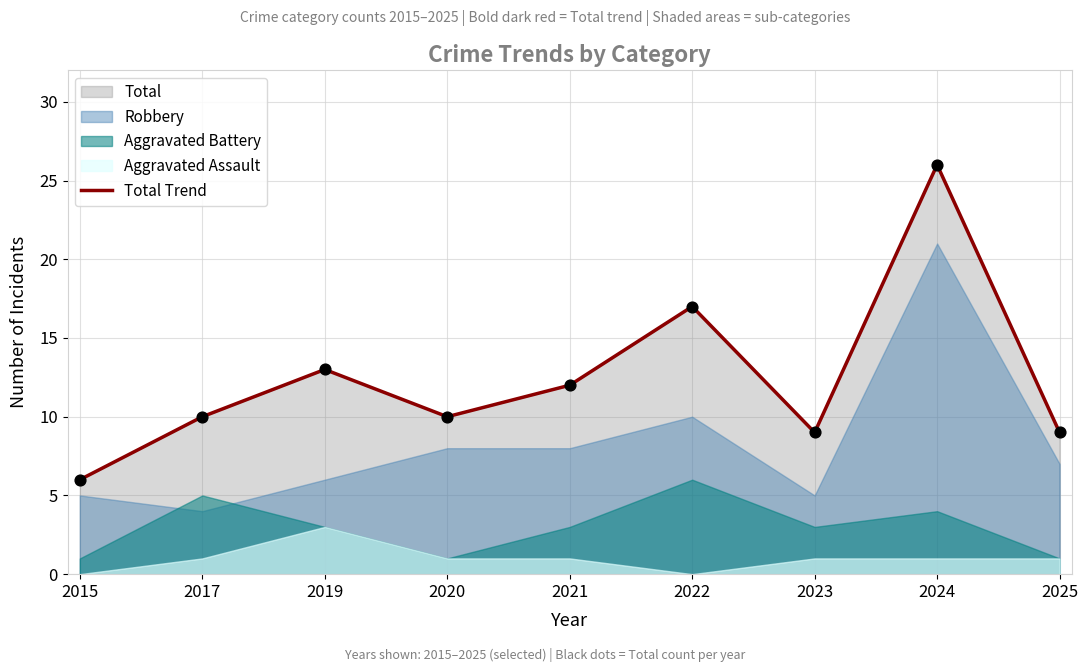

Between 2020 and 2021, which is larger?

2021